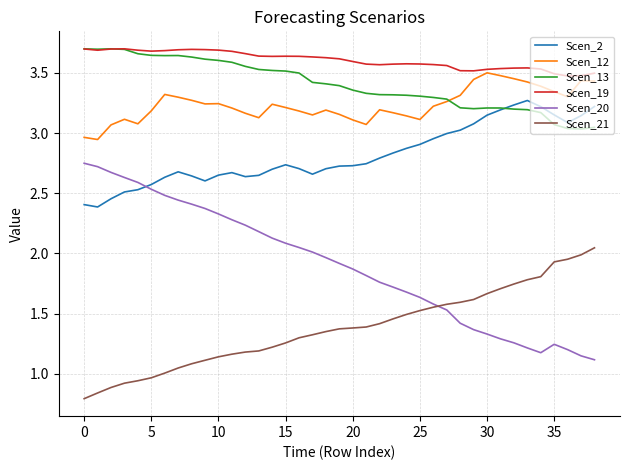

True or false: Scen_12 and Scen_2 intersect in this chart.

False